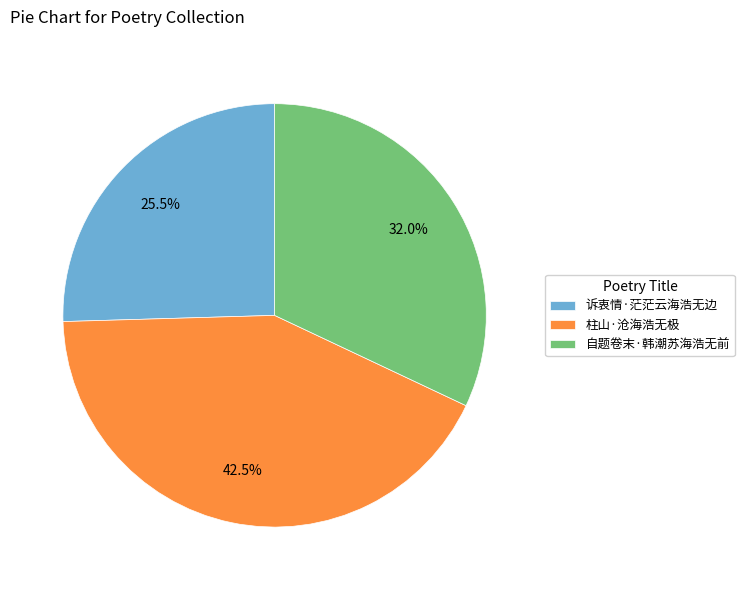

How many slices are in this pie chart?

3